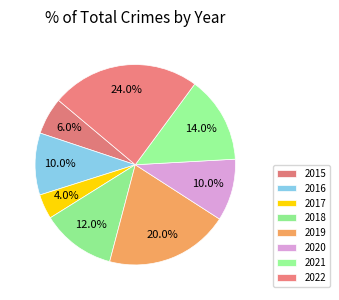

How many segments does this pie chart have?

8